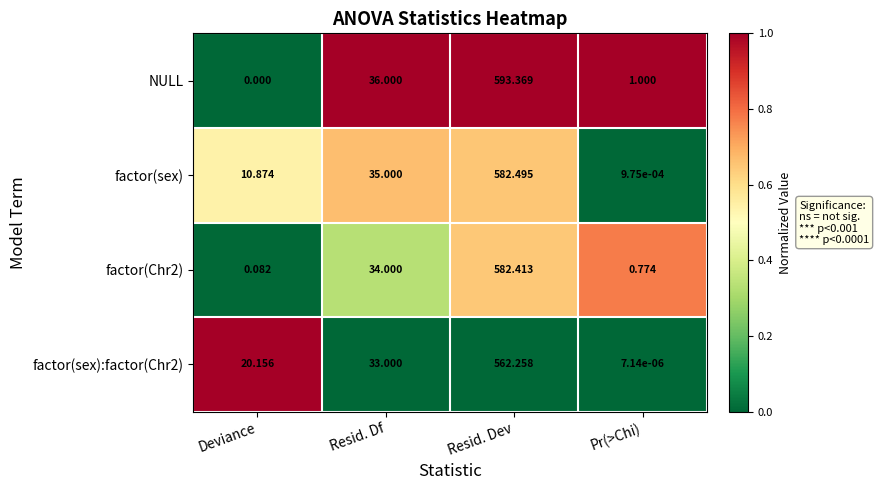

Which series changed the most between Resid. Dev and Pr(>Chi)?

NULL